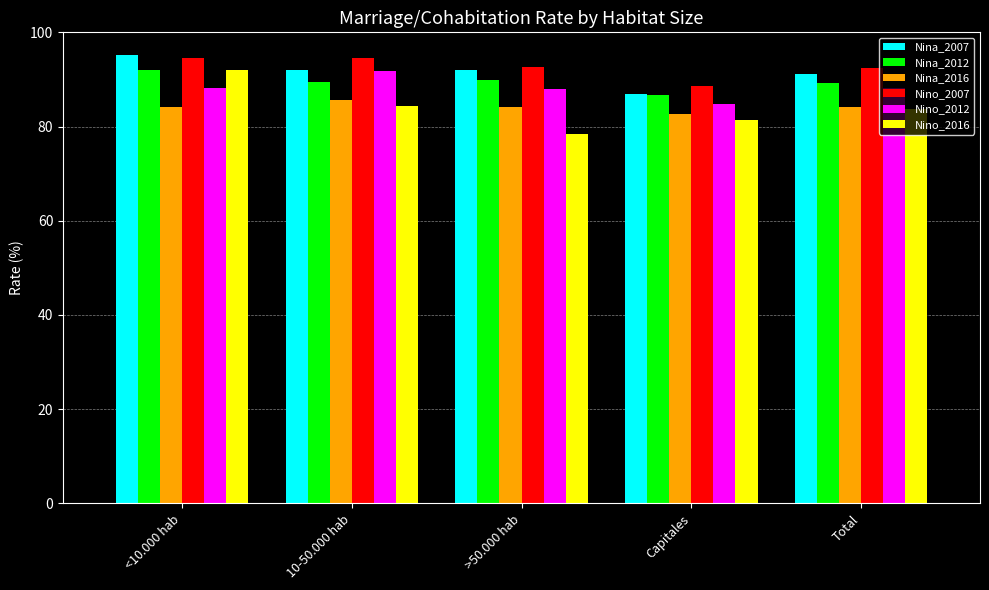

What is the value of the Nino_2007 bar at the 4th from the left?

88.5